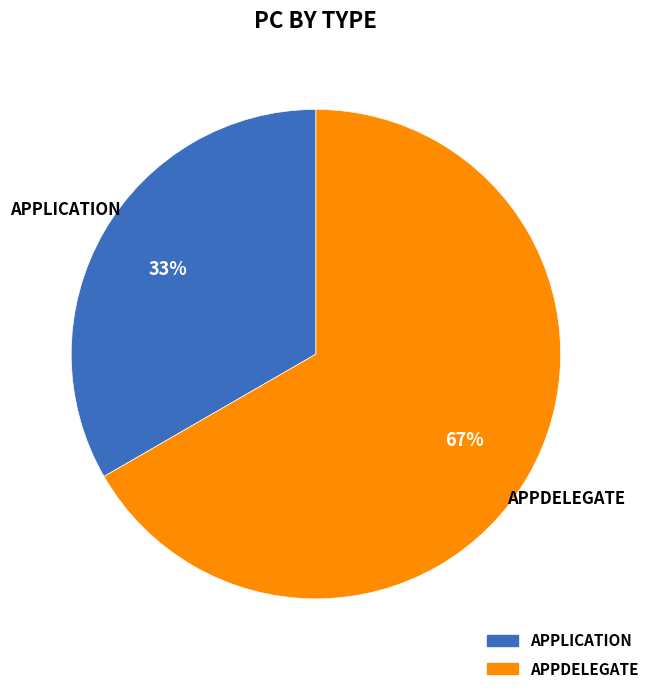

To the nearest percent, what is the average slice percentage?

50%